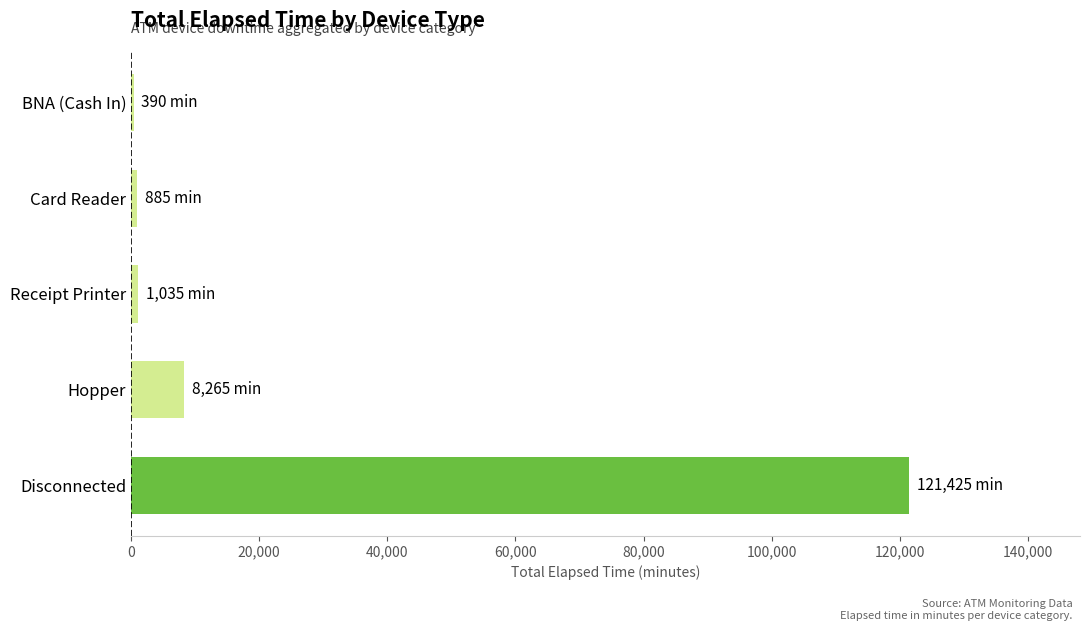

What is the maximum value shown in the chart?

121425